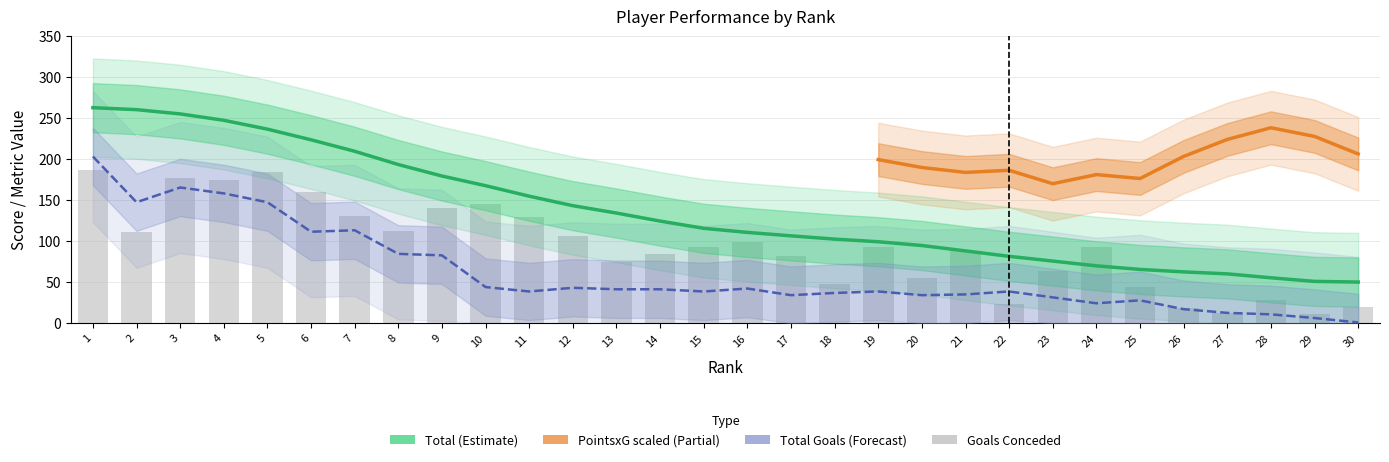

Which category has the highest value in the Total series?

1